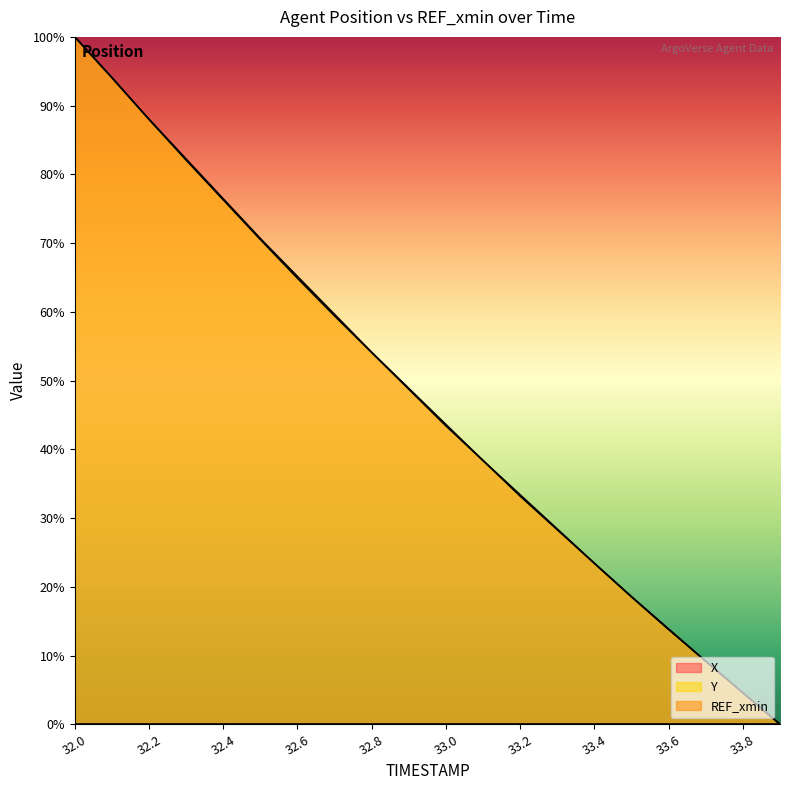

Between 33.1 and 33.4, which is larger?

33.1